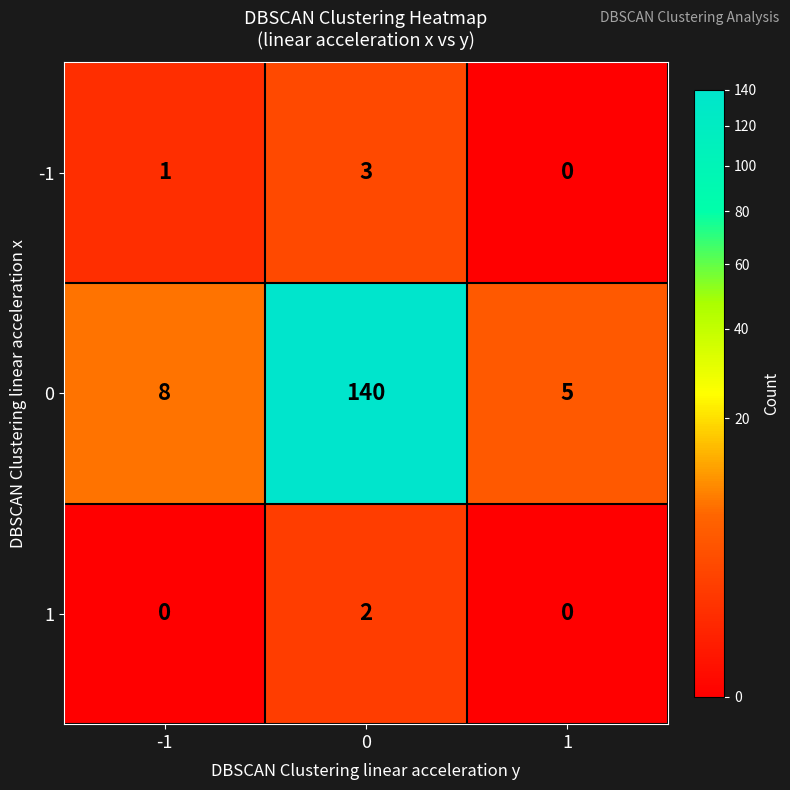

What is the total value across all series at 0?

145